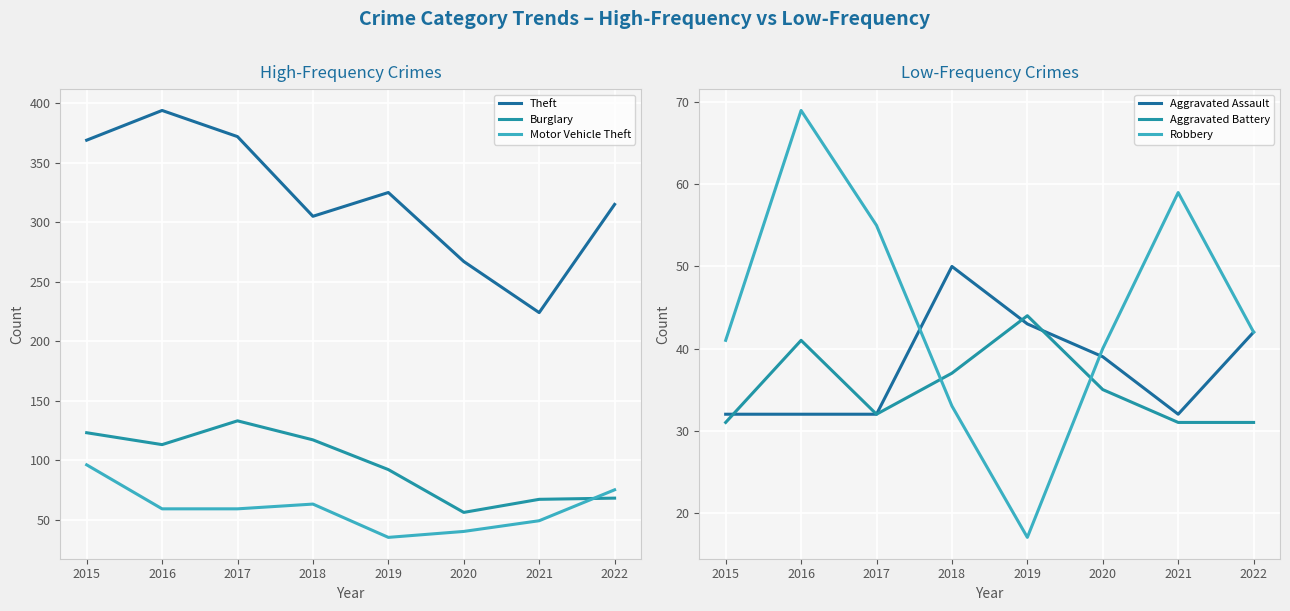

The value of Robbery at 2022 is 42. True or false?

True